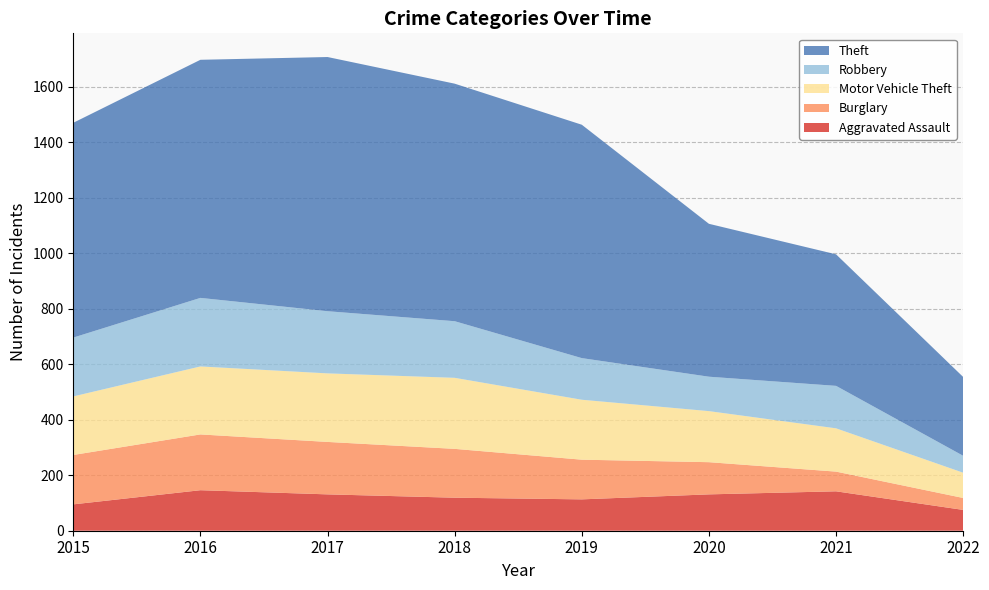

Reading left to right, list all the values displayed in this chart.

Aggravated Assault: 95	146	131	119	113	131	142	75
Burglary: 178	201	189	176	143	116	71	43
Motor Vehicle Theft: 211	245	247	256	216	184	156	91
Robbery: 212	247	224	204	150	124	153	61
Theft: 774	858	916	856	841	551	474	284